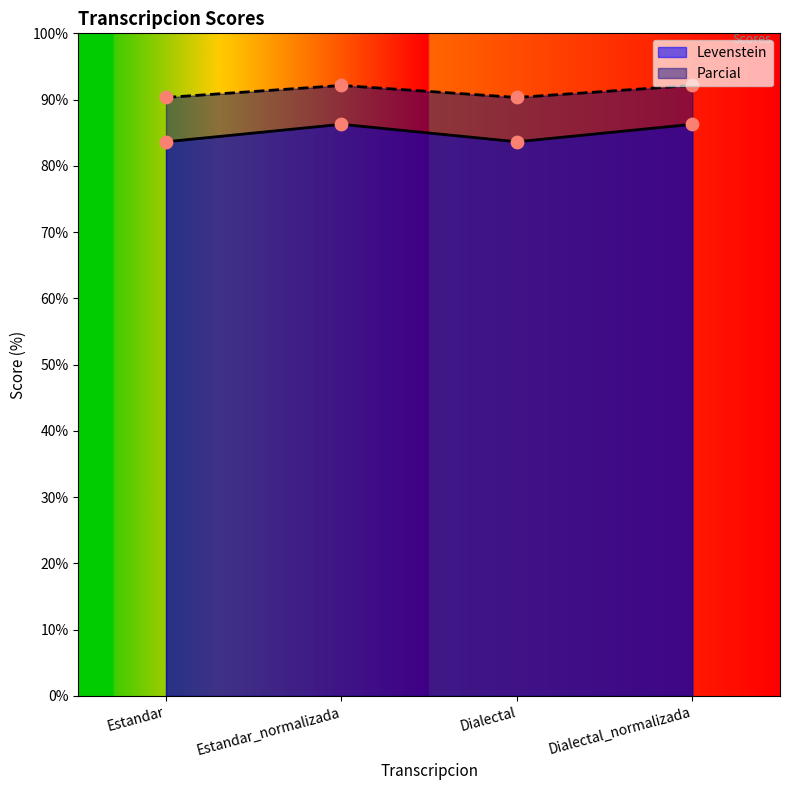

Which series has the largest total across all categories?

Parcial